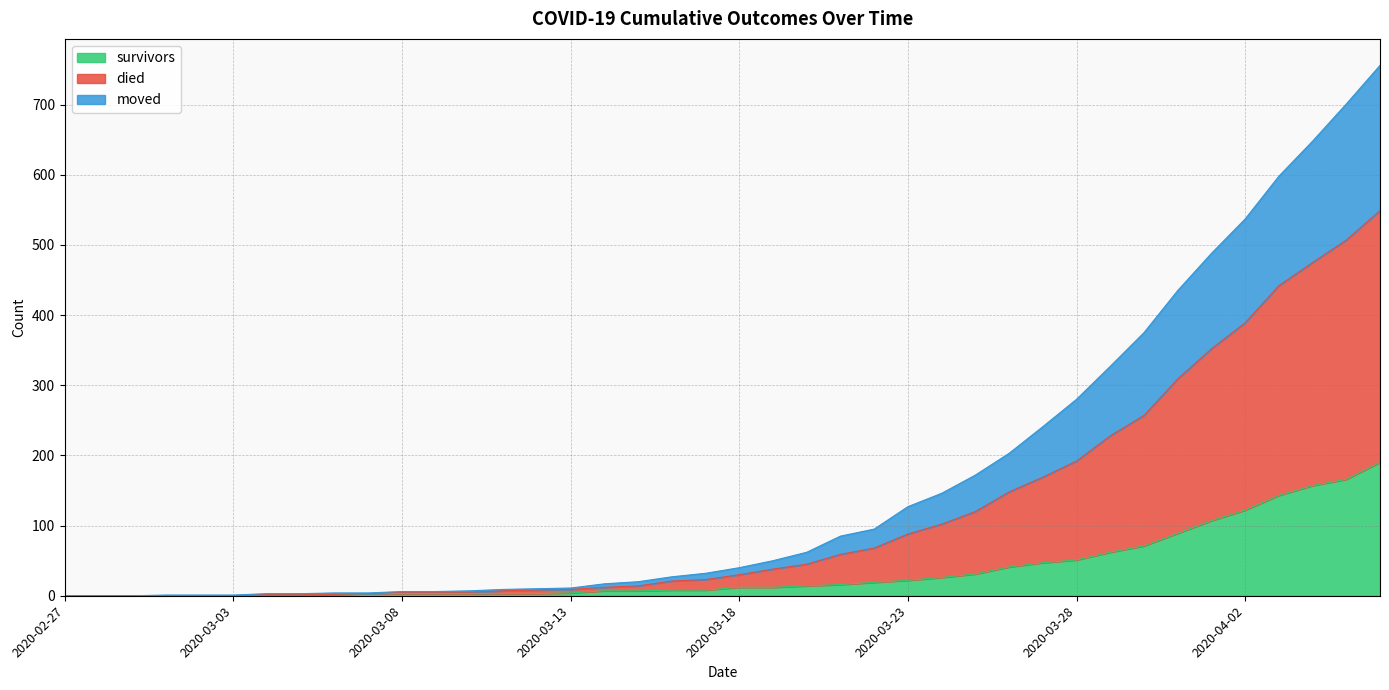

Count the number of categories in the chart.

40